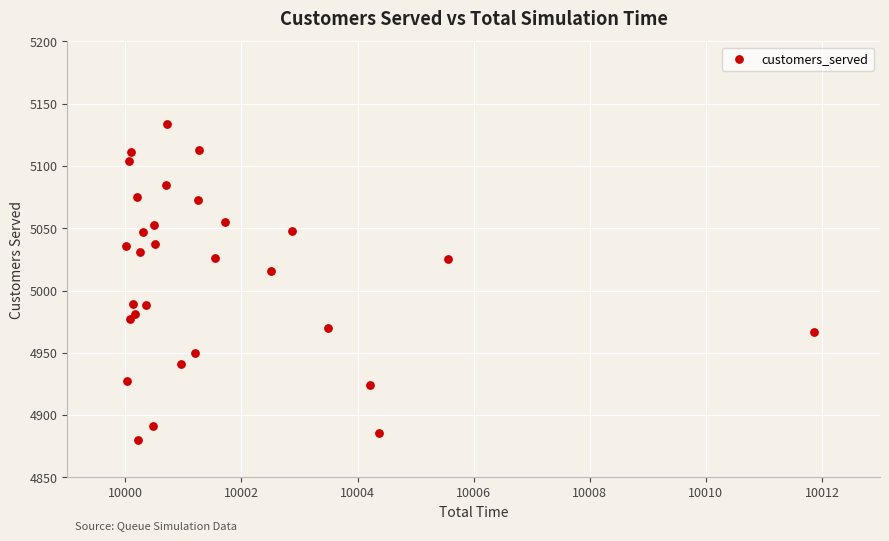

What is the range of Y values (max minus min)?

254